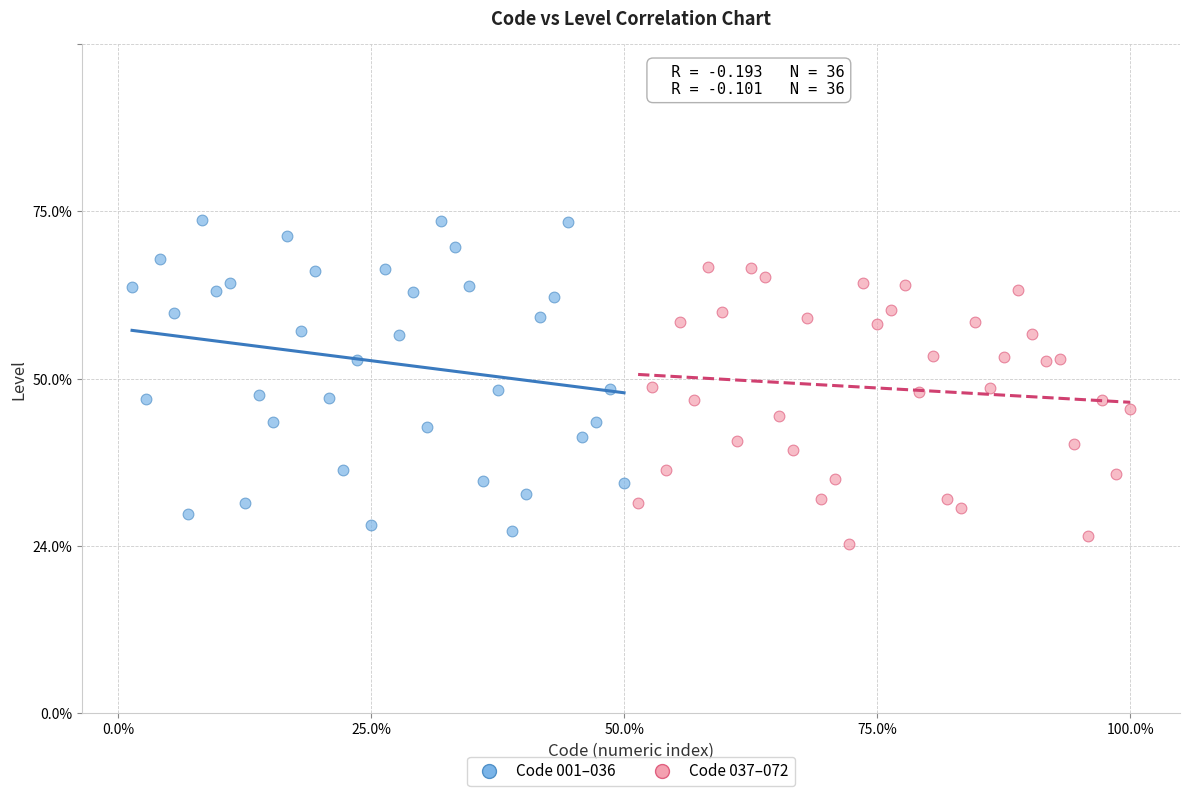

What are all the series names shown in the legend?

Code 001–036, Code 037–072